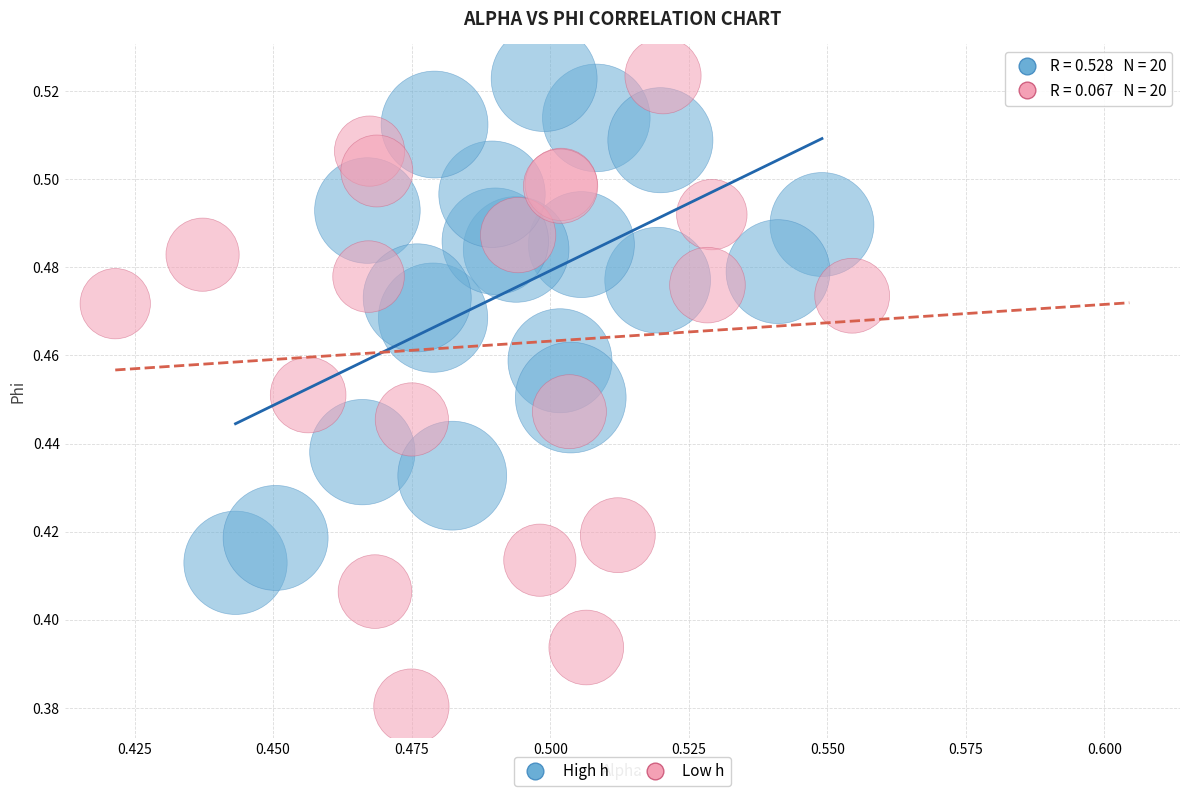

Which series contains the lowest Y value?

Low h